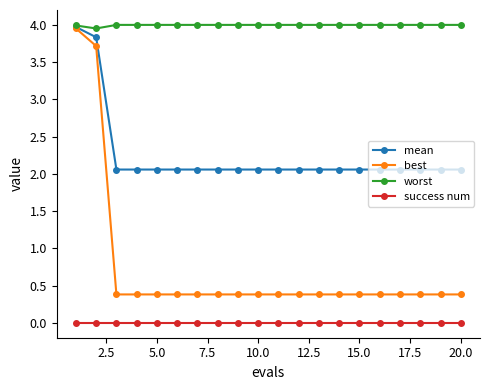

Which series has the largest range (max minus min)?

best